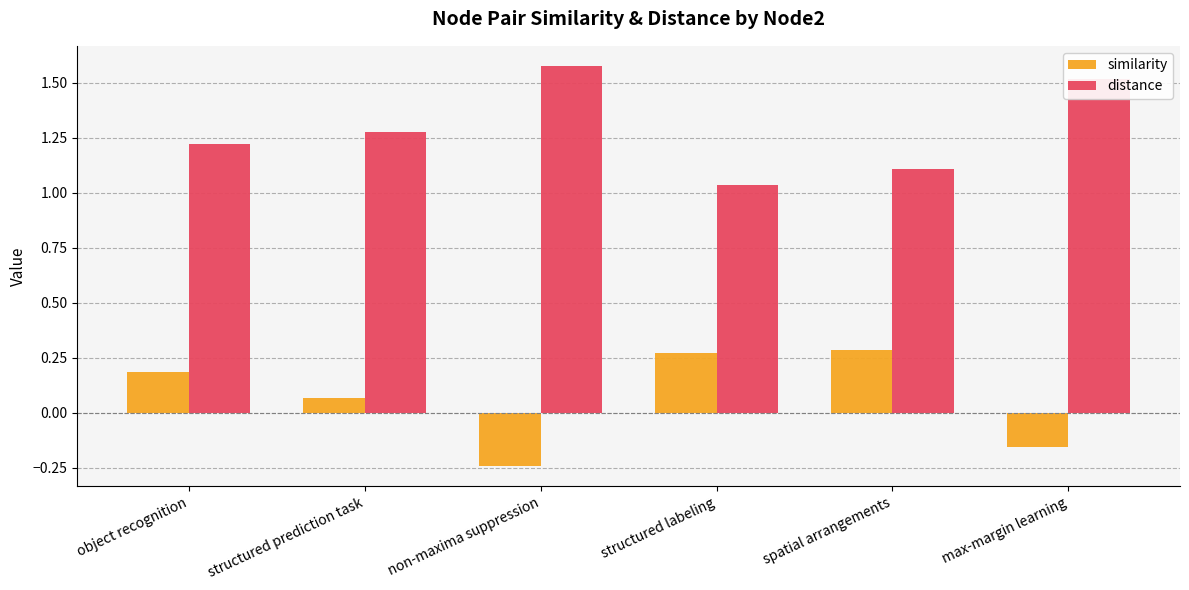

How many similarity values are between 0 and 1?

4